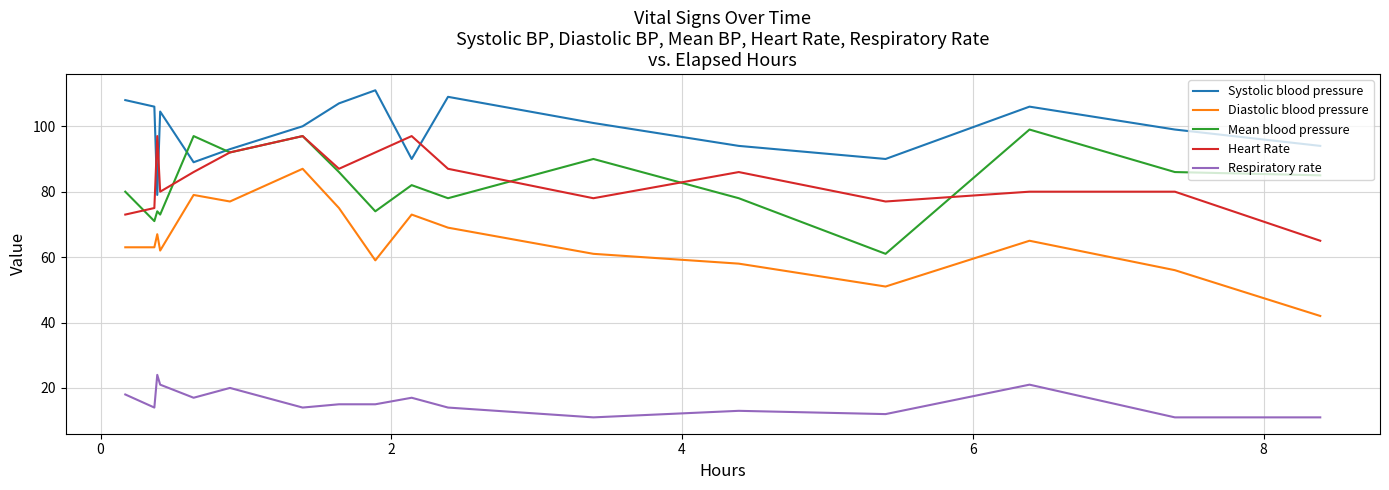

True or false: Diastolic blood pressure and Respiratory rate intersect in this chart.

False